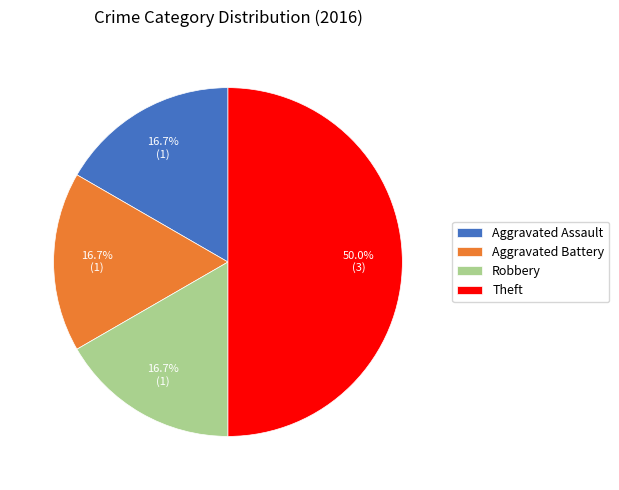

What portion of the pie excludes Robbery?

83.3%